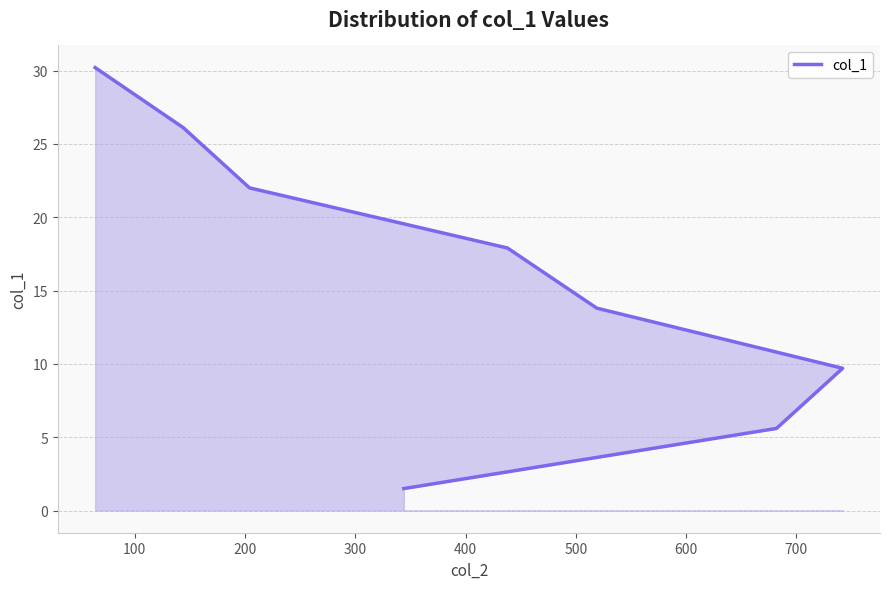

Count the number of data series in this chart.

1